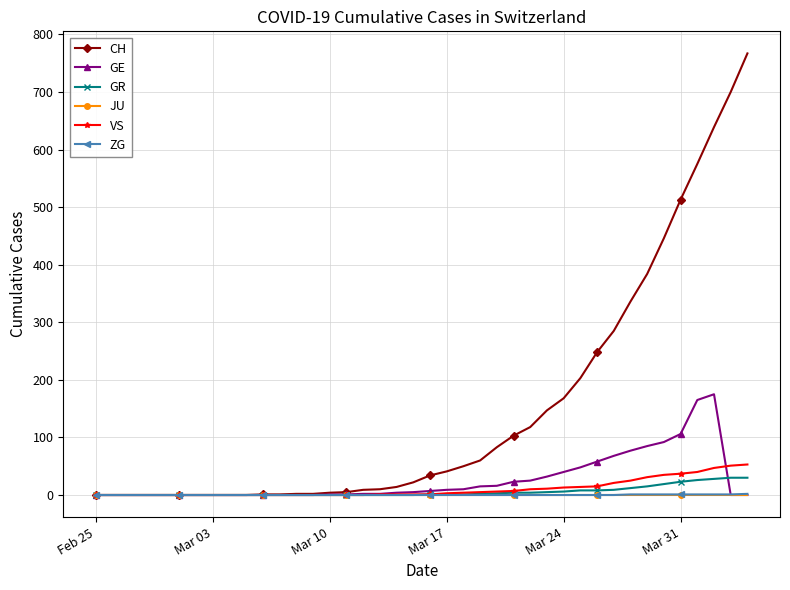

What is the greatest value displayed?

767